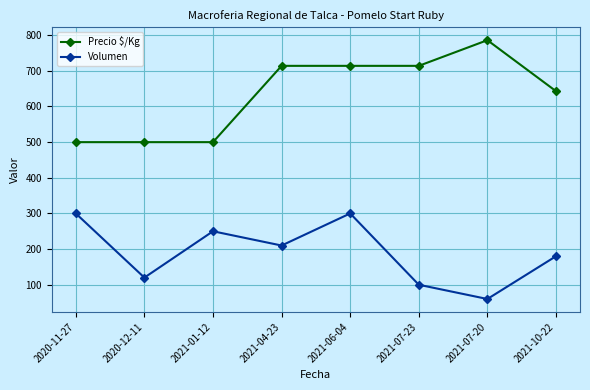

At which category is the sum across all series the highest?

2021-06-04